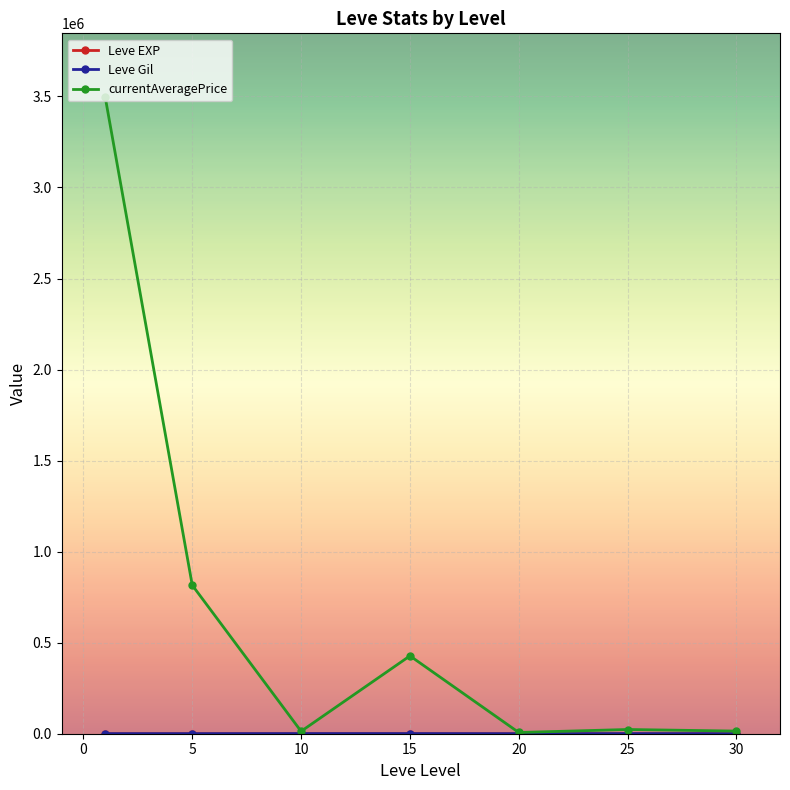

Which series has the largest total across all categories?

currentAveragePrice